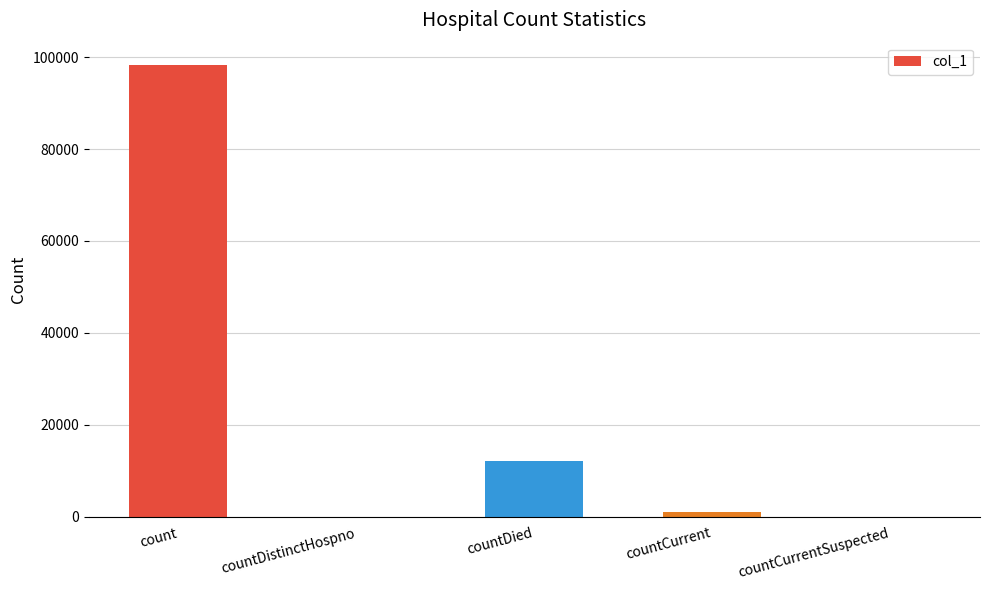

What is the sum of all values?

111276